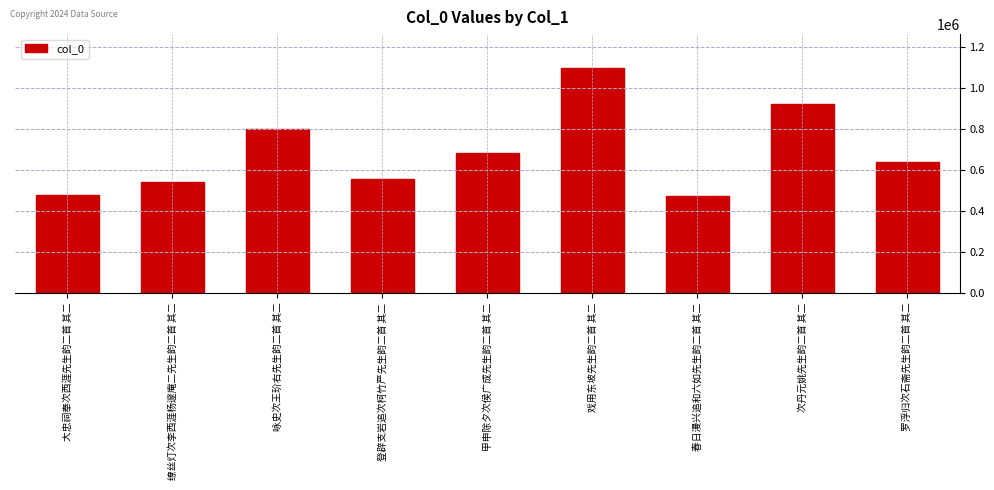

Reading left to right, transcribe all the data shown in this chart.

479559	541791	800546	554991	681985	1099076	470810	921995	637802